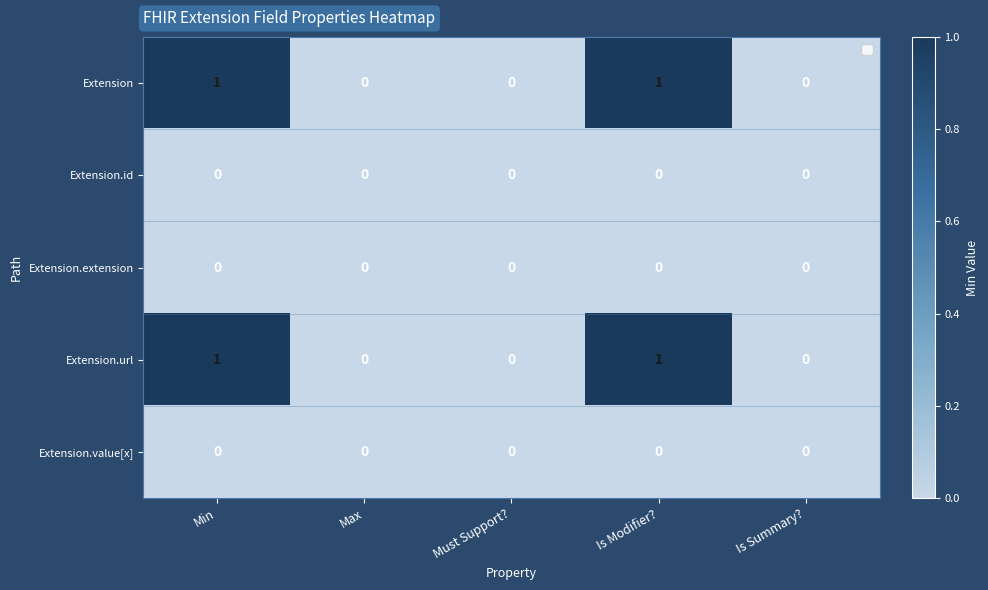

The value of Extension.url at Must Support? is 0. True or false?

True